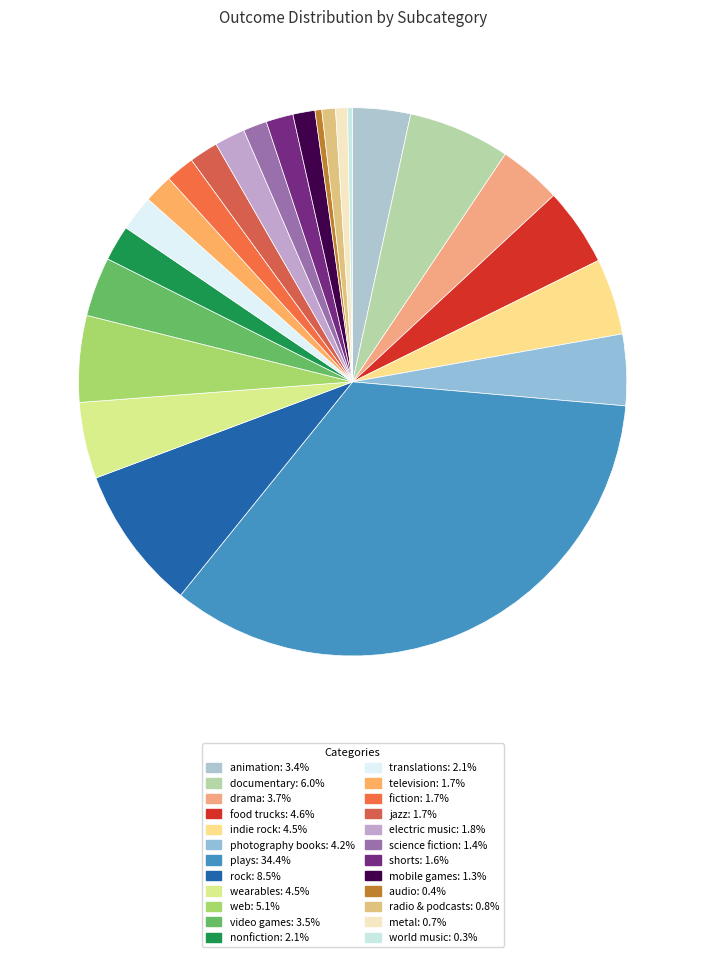

Which category has the biggest portion of the pie?

plays